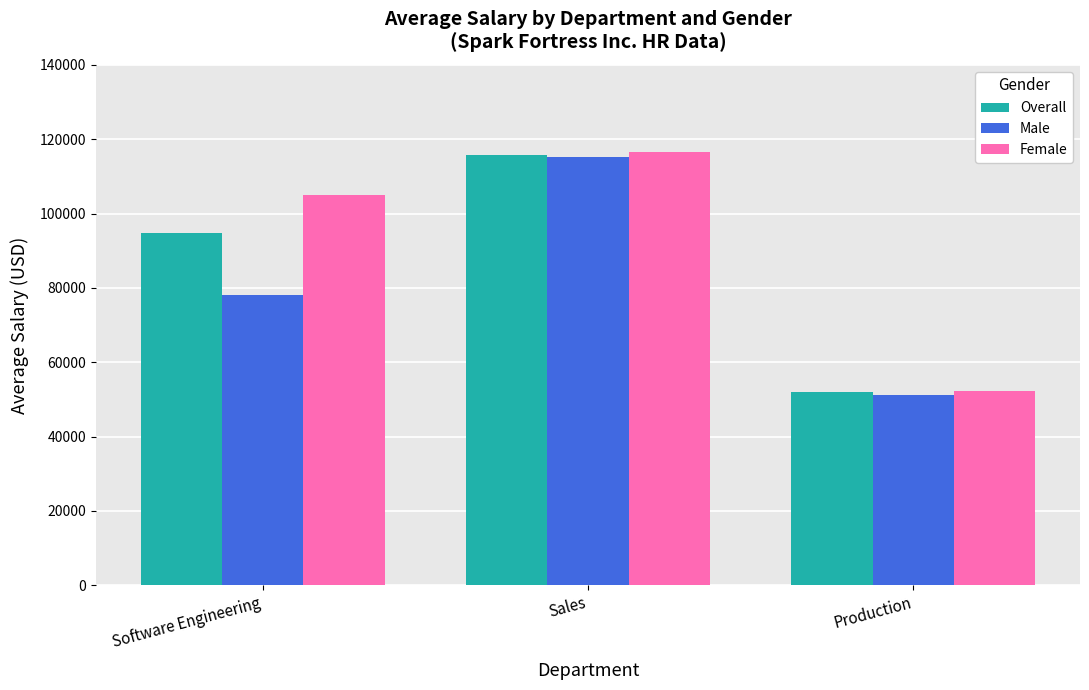

Count the number of data series in this chart.

3